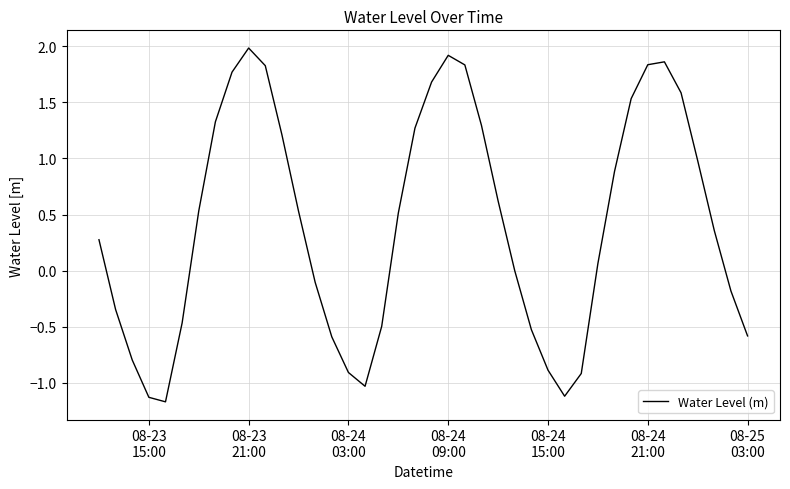

Does the chart have visible grid lines?

Yes